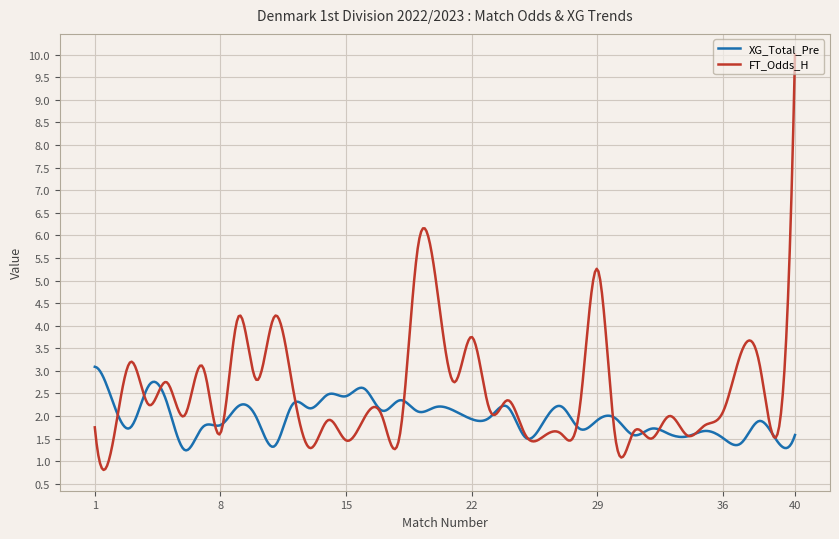

What is the highest value of the FT_Odds_H series?

10.0